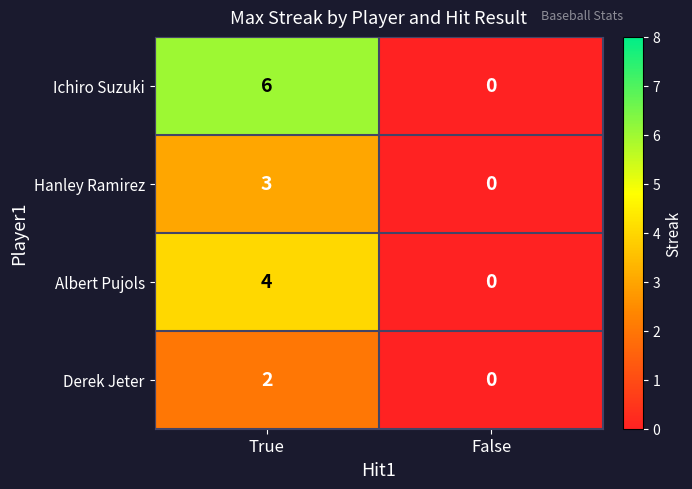

Reading left to right, what are all the values shown in this chart?

Ichiro Suzuki: 6	0
Hanley Ramirez: 3	0
Albert Pujols: 4	0
Derek Jeter: 2	0